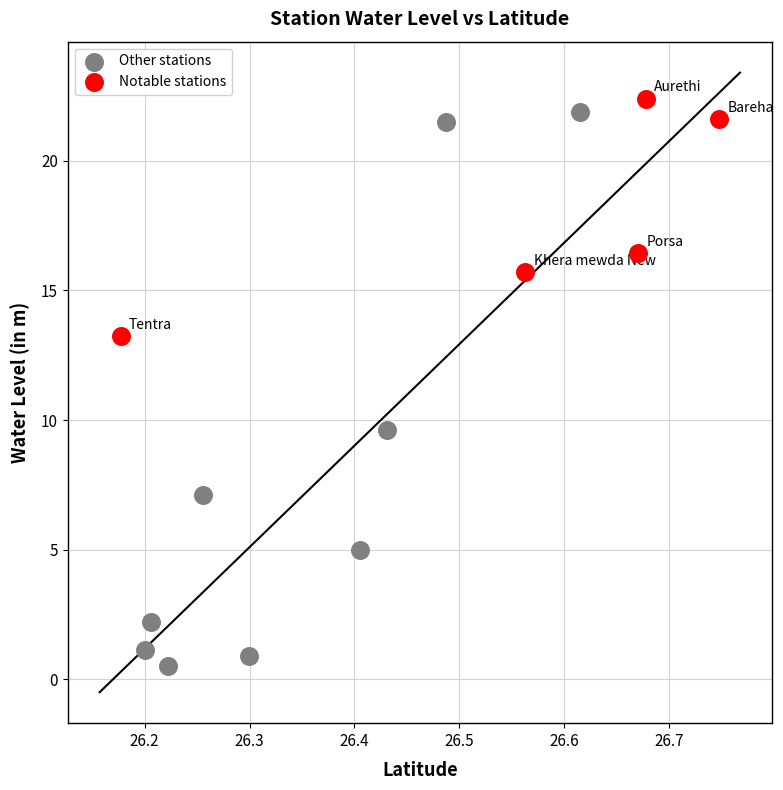

Which series reaches the maximum Y coordinate?

Notable stations